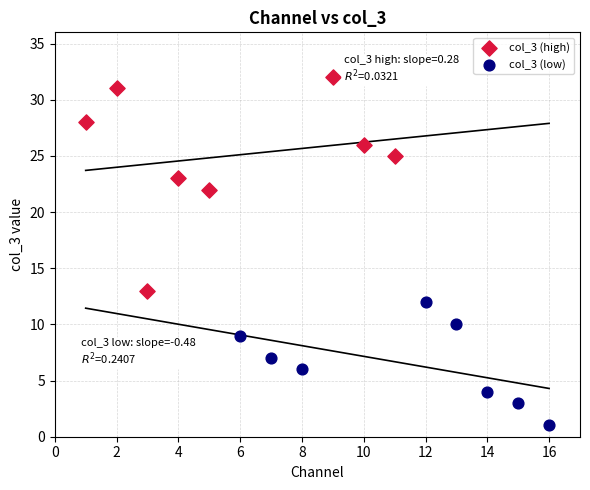

Which series contains the highest Y value?

col_3 (high)